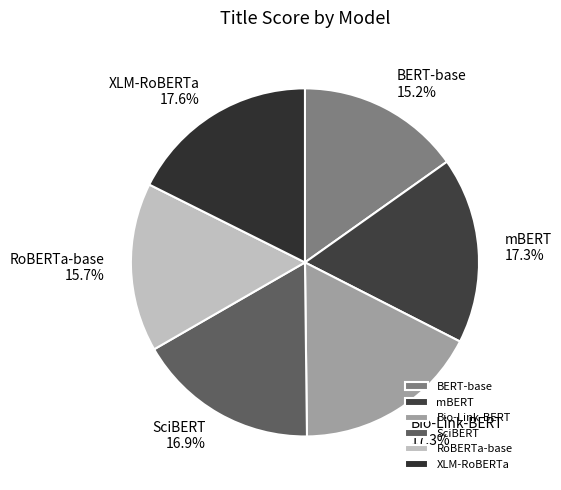

Count the number of slices in the pie.

6